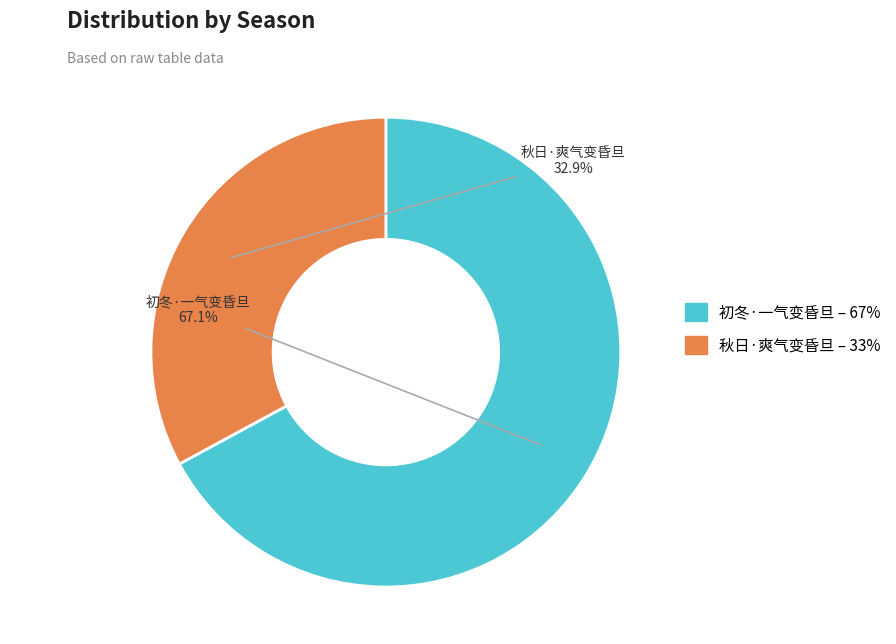

What percentage do 秋日·爽气变昏旦 and 初冬·一气变昏旦 together represent?

100.0%